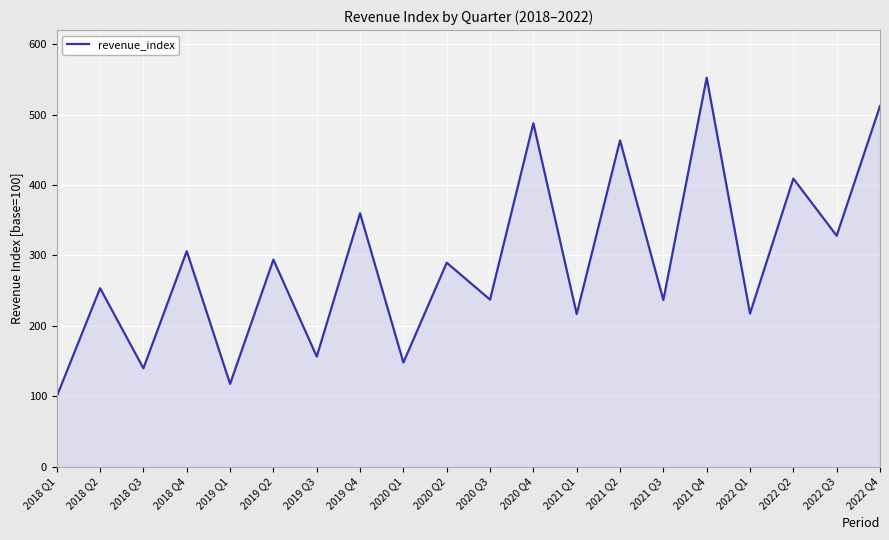

What is the minimum value shown in the chart?

100.0